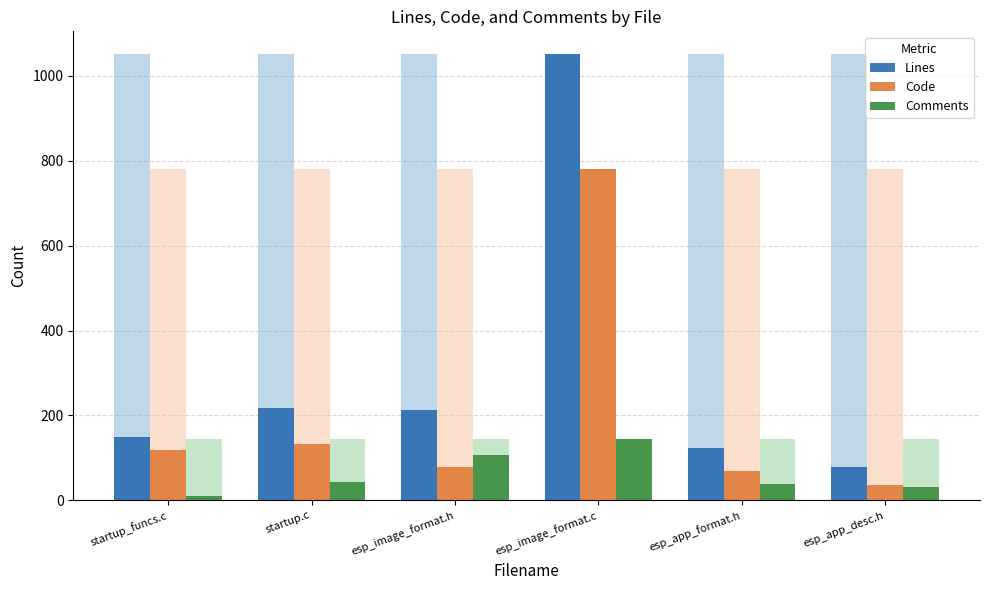

Reading right to left, transcribe all the data shown in this chart.

Lines: esp_app_desc.h=79	esp_app_format.h=123	esp_image_format.c=1052	esp_image_format.h=212	startup.c=217	startup_funcs.c=150
Code: esp_app_desc.h=36	esp_app_format.h=70	esp_image_format.c=780	esp_image_format.h=79	startup.c=132	startup_funcs.c=119
Comments: esp_app_desc.h=32	esp_app_format.h=39	esp_image_format.c=144	esp_image_format.h=108	startup.c=43	startup_funcs.c=10